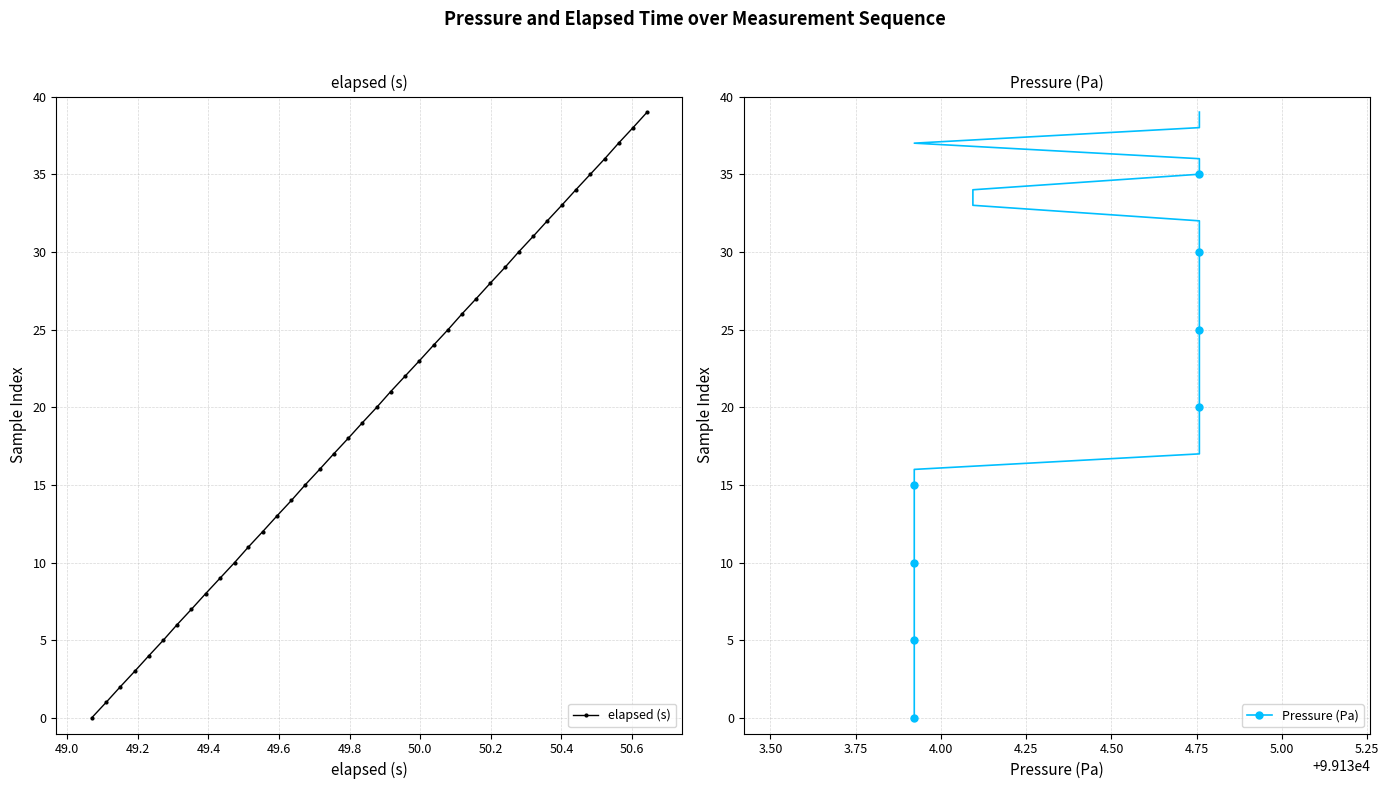

What is the maximum value for elapsed (s)?

39